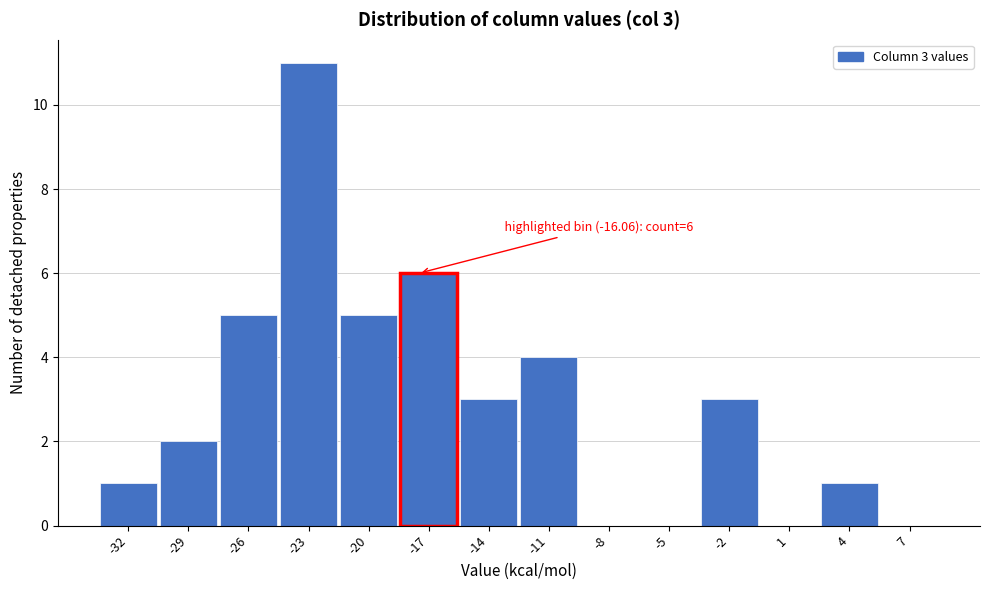

Reading left to right, list all the values displayed in this chart.

-32=1	-29=2	-26=5	-23=11	-20=5	-17=6	-14=3	-11=4	-8=0	-5=0	-2=3	1=0	4=1	7=0